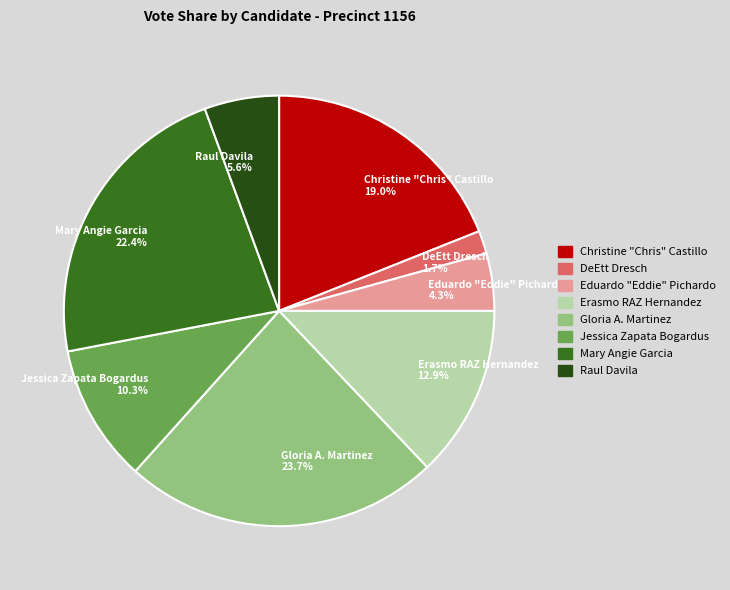

Is it true that Jessica Zapata Bogardus is 1% of the pie?

False